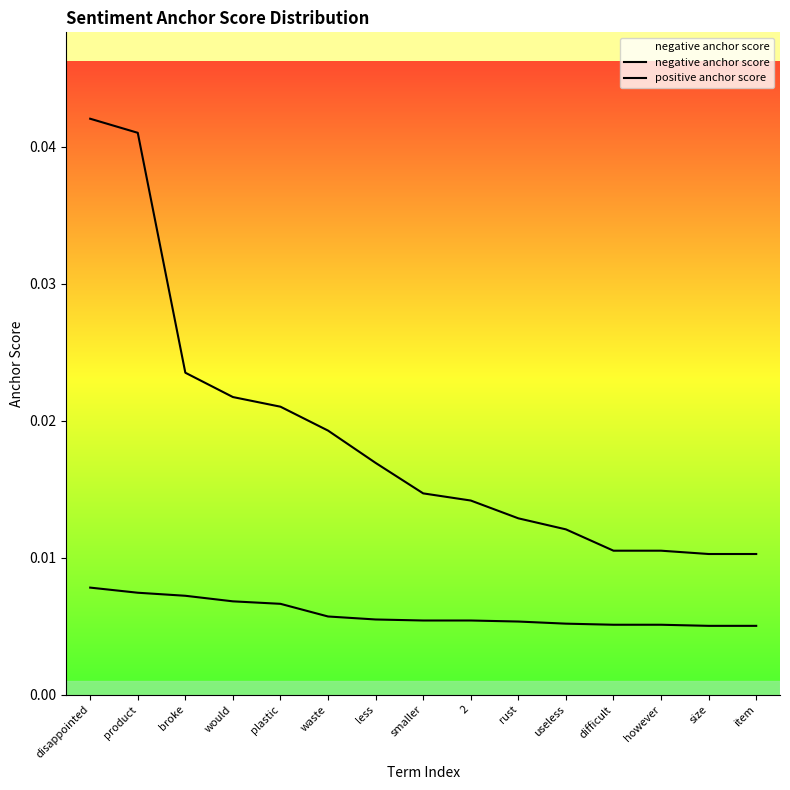

True or false: positive anchor score and negative anchor score cross at least once.

False